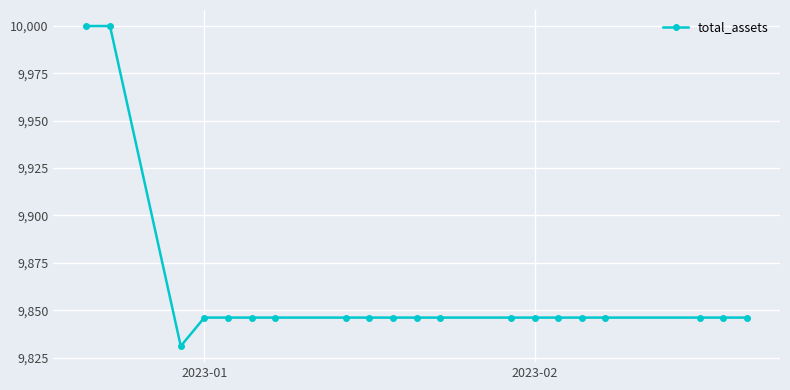

What is the average value?

9860.7